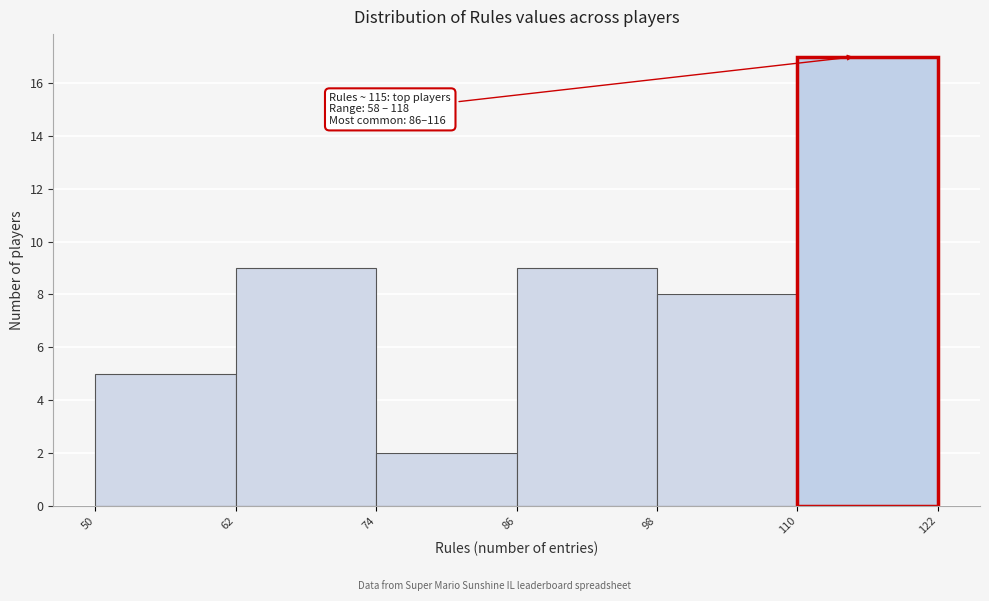

Over which range of the x-axis is the bar tallest?

110 to 122